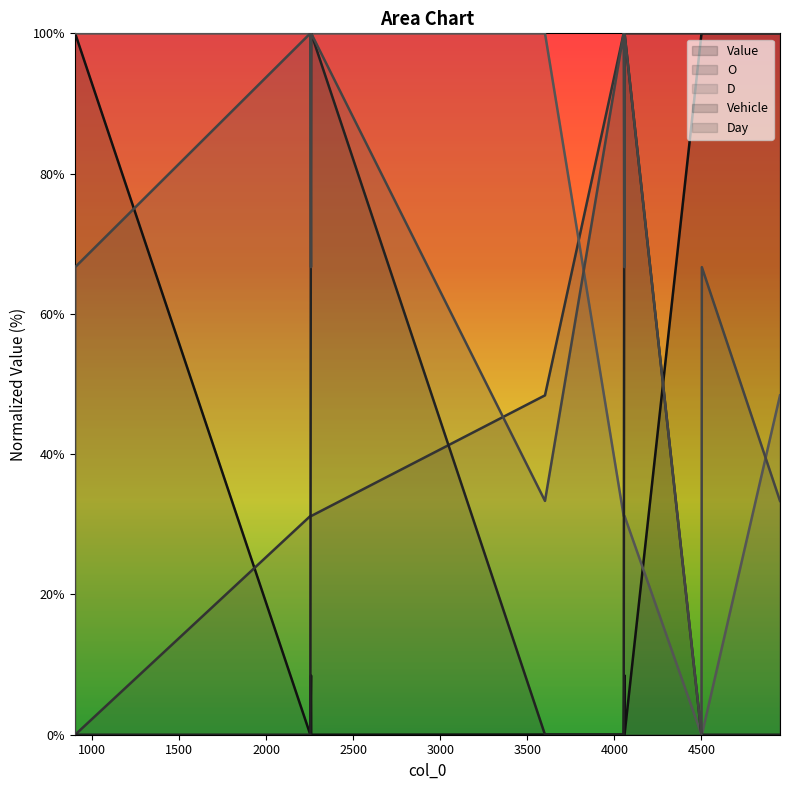

At 4951, list the series in order from smallest to largest.

Vehicle, Day, D, Value, O